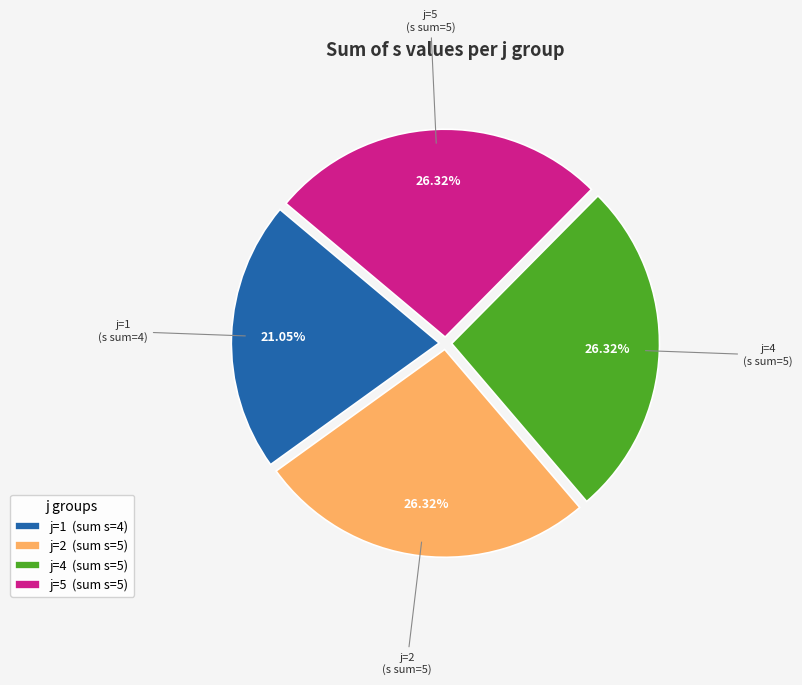

Which category has the smallest portion of the pie?

j=1